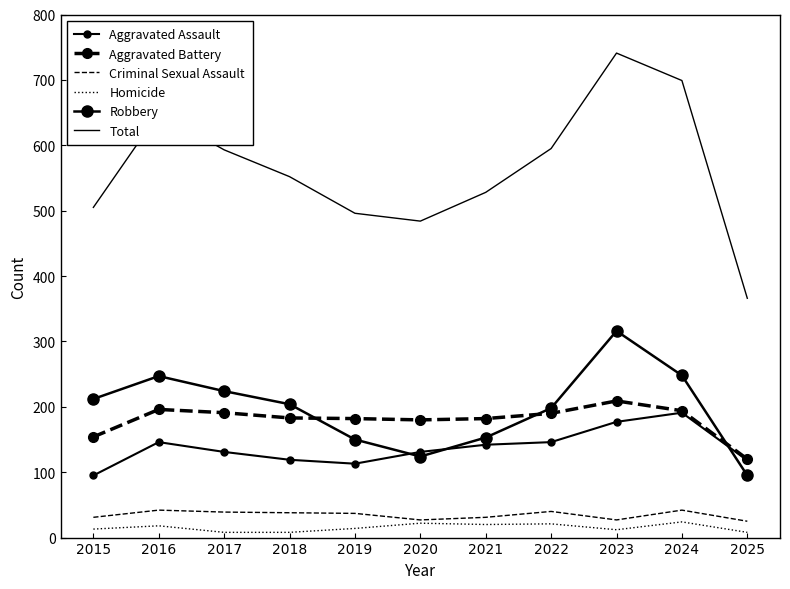

How many values in the Total series exceed 552?

5